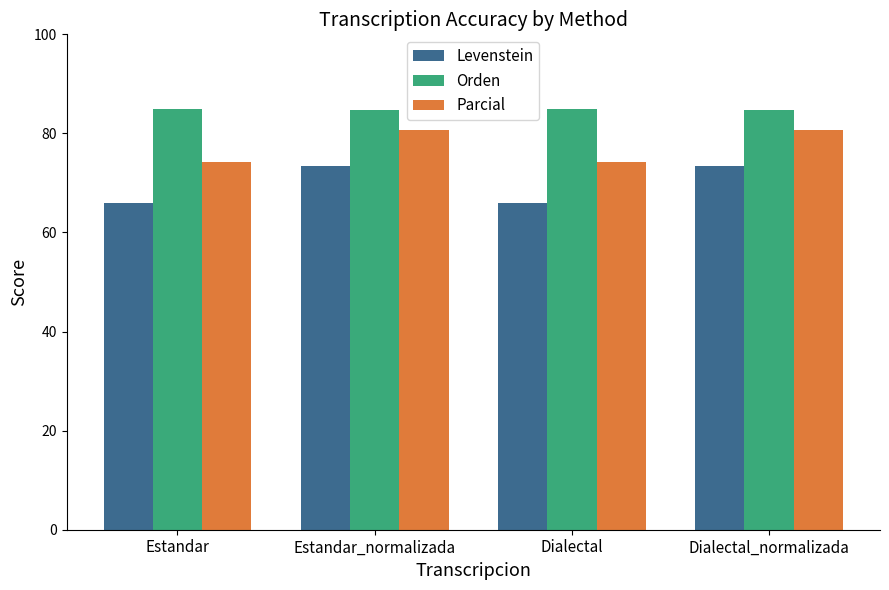

What position from the right is Estandar?

4